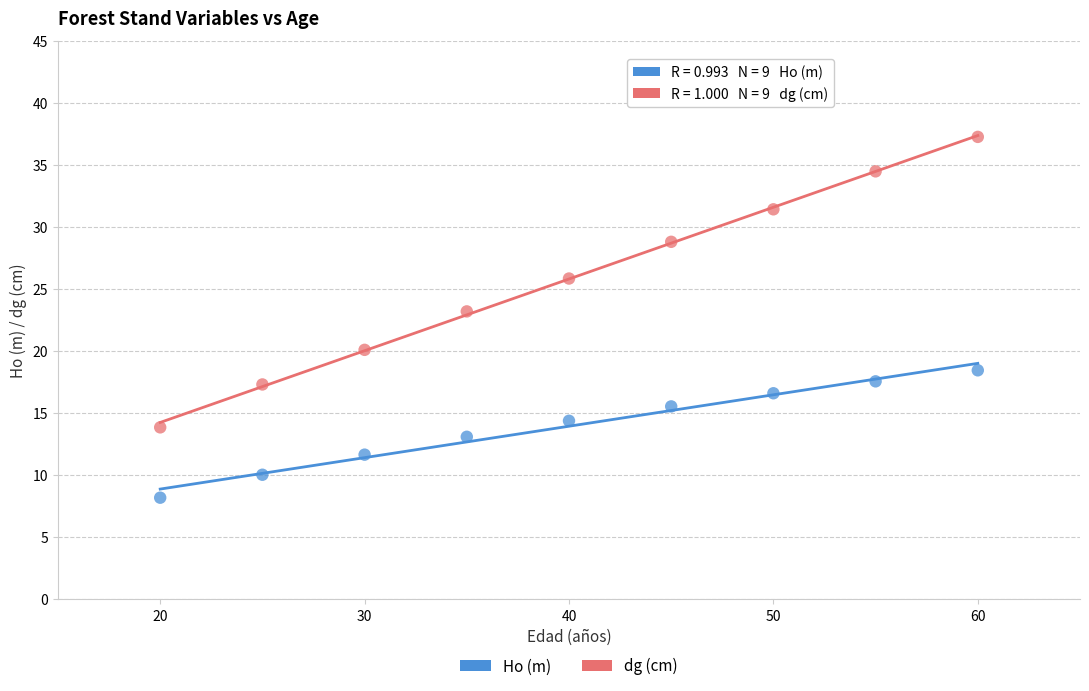

What are all the series names shown in the legend?

Ho (m), dg (cm)